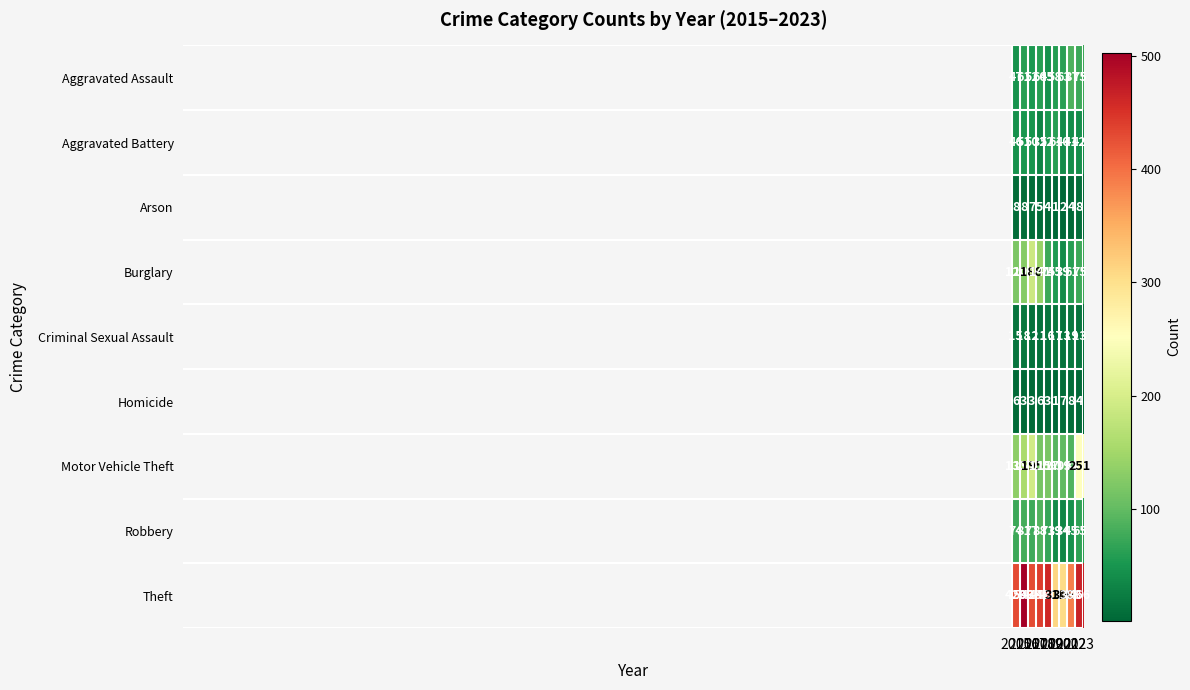

How many values in the Motor Vehicle Theft series are below 117?

4